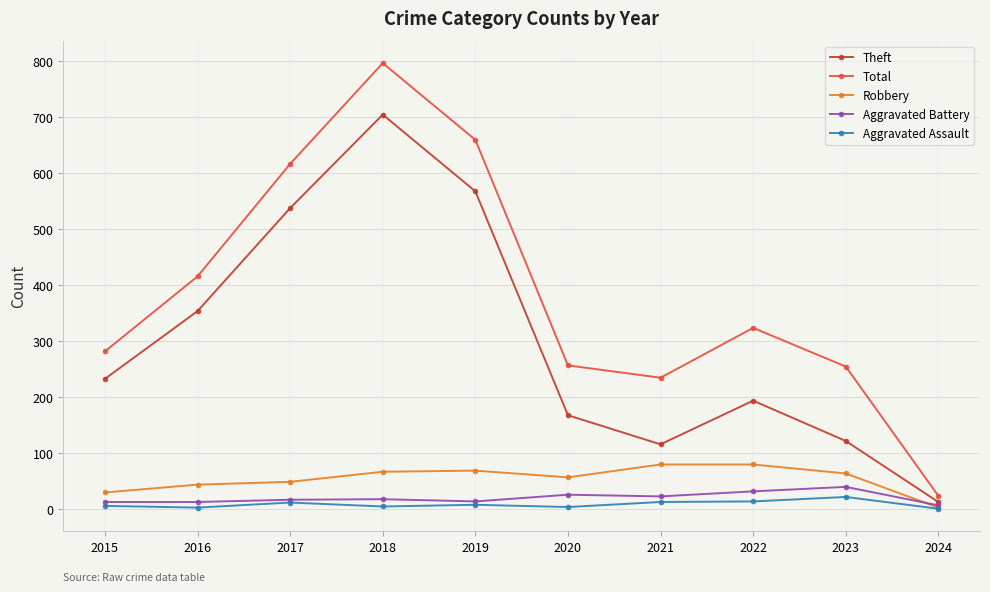

The value of Total at 2019 is 141. True or false?

False